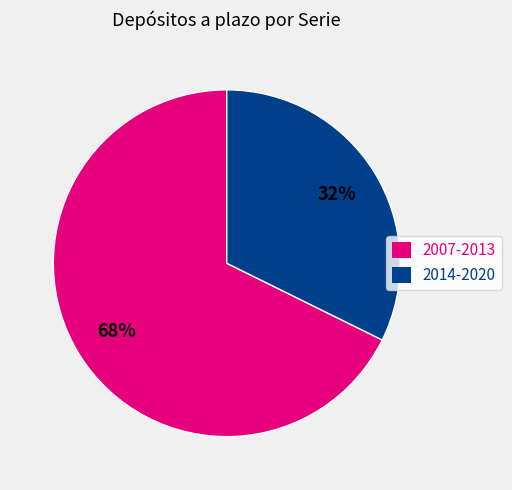

What is the majority slice?

2007-2013